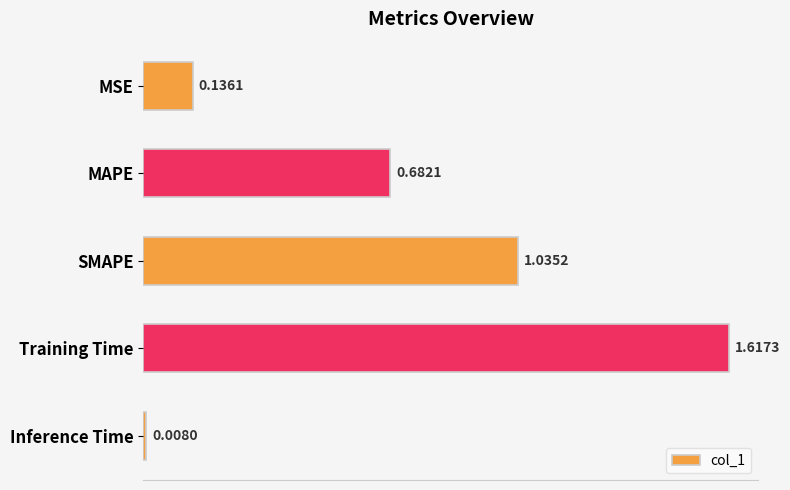

Are the bars horizontal?

Yes